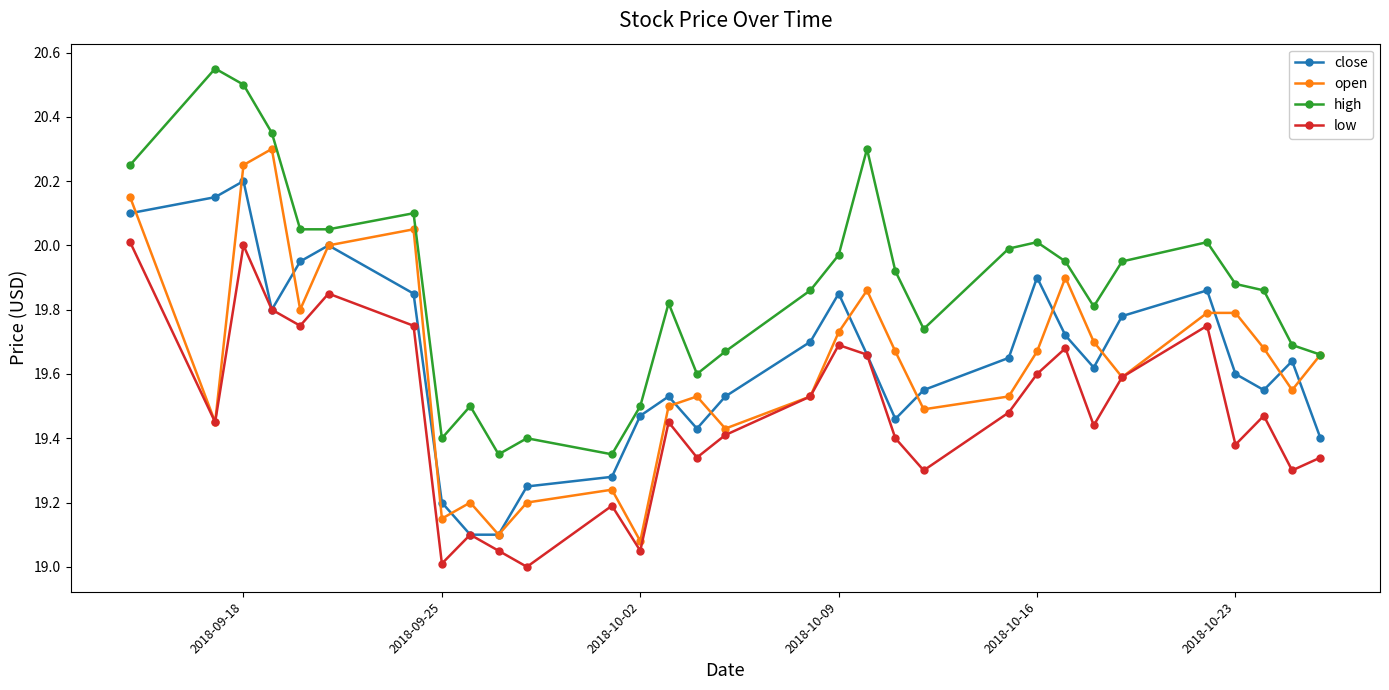

Which series has the largest total across all categories?

high